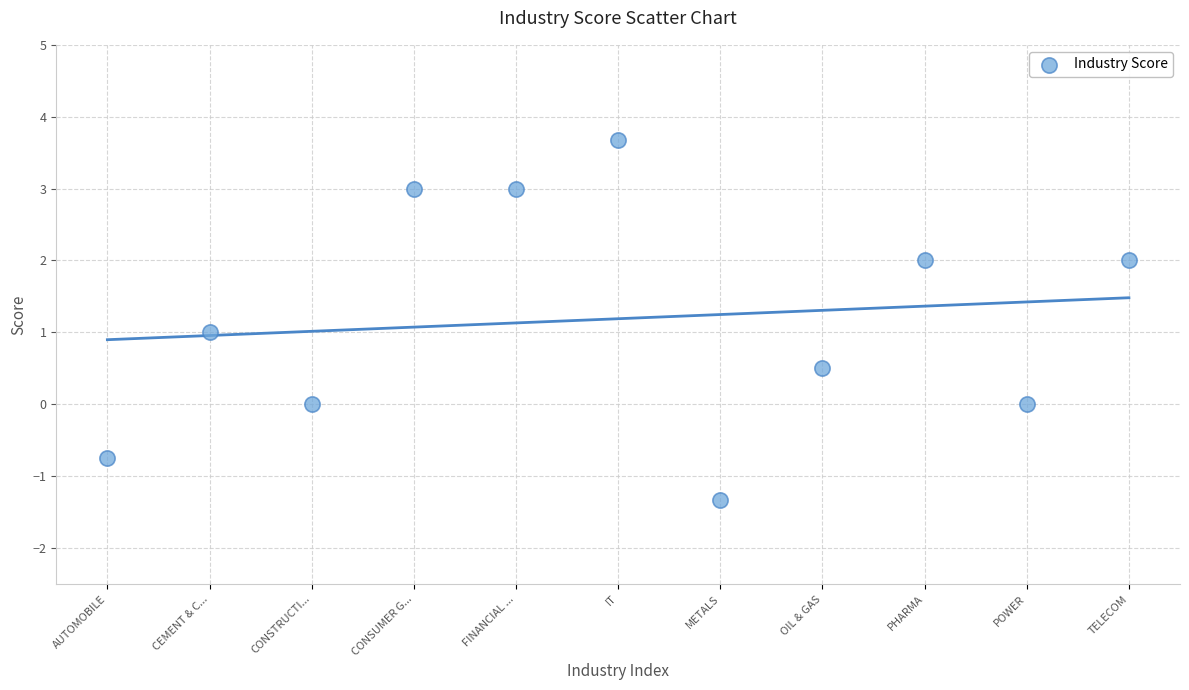

What is the range of Y values (max minus min)?

5.0